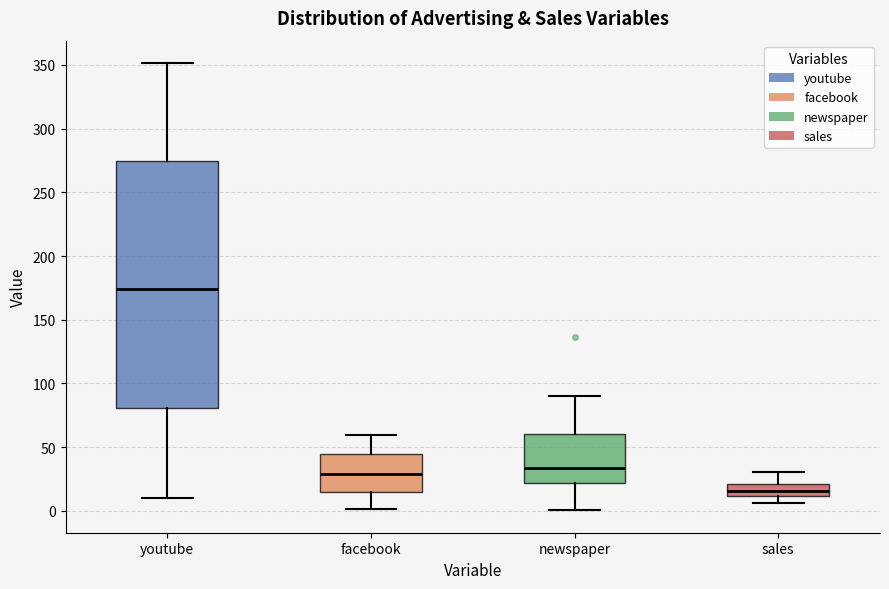

Which box's median line is the lowest?

sales